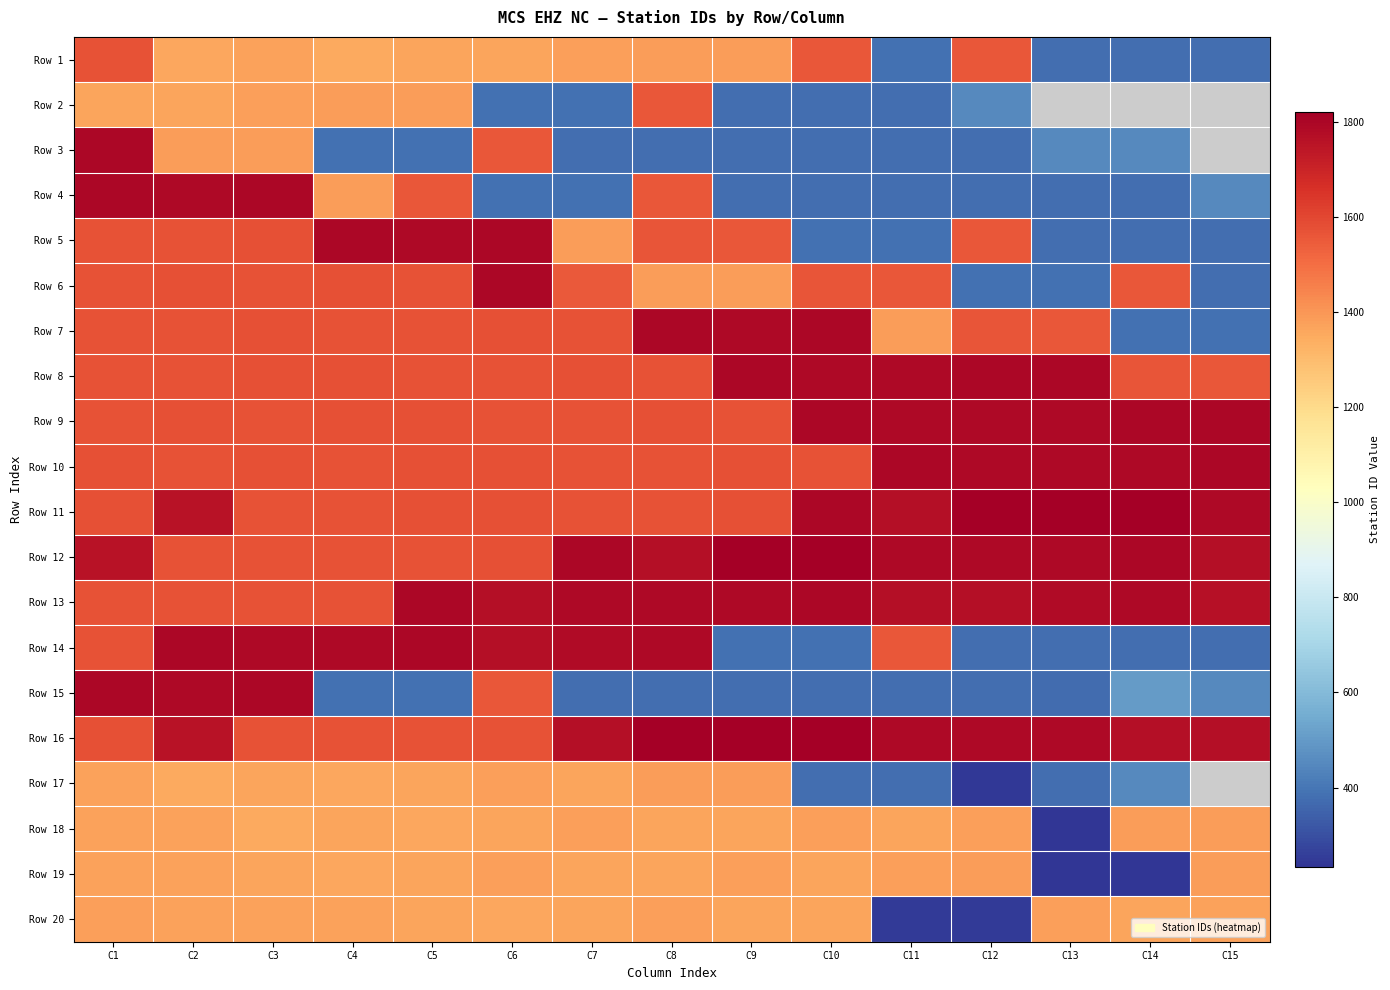

Which series has the largest total across all categories?

Row 13